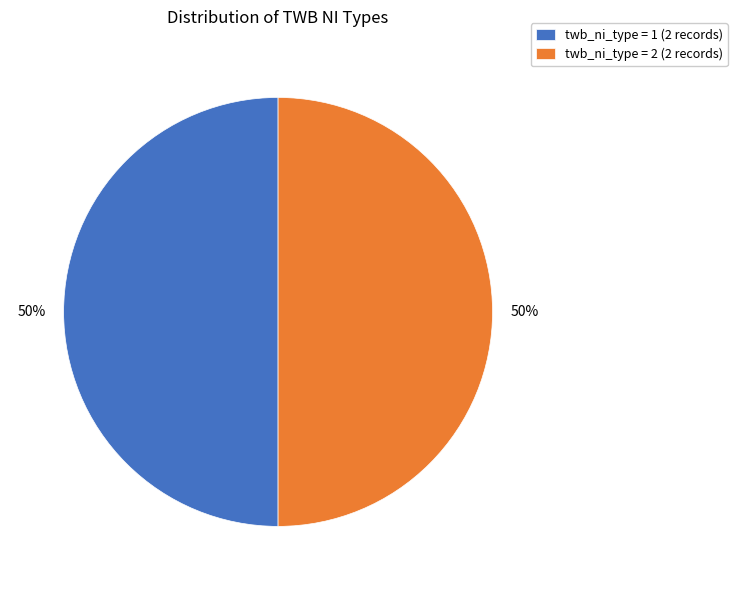

Is it true that twb_ni_type = 2 (2 records) is 50% of the pie?

True